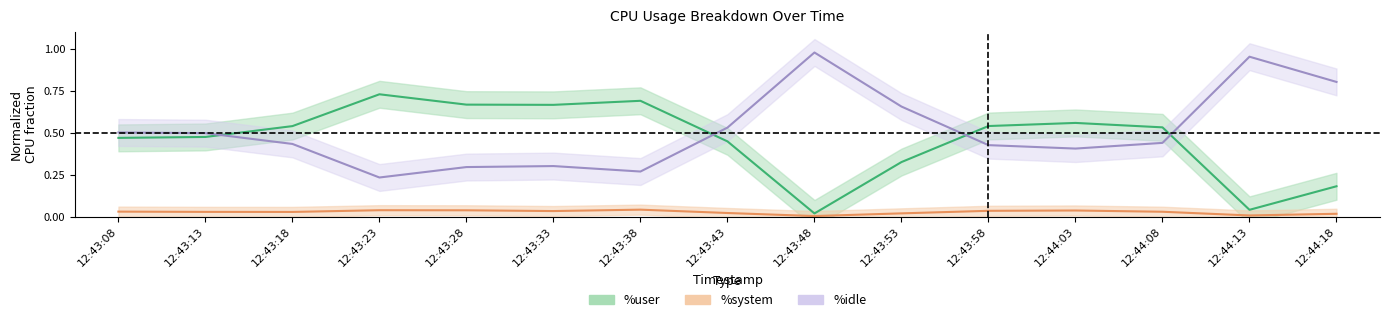

What is the sum of the %system values at 12:43:18 and 12:43:38?

0.1